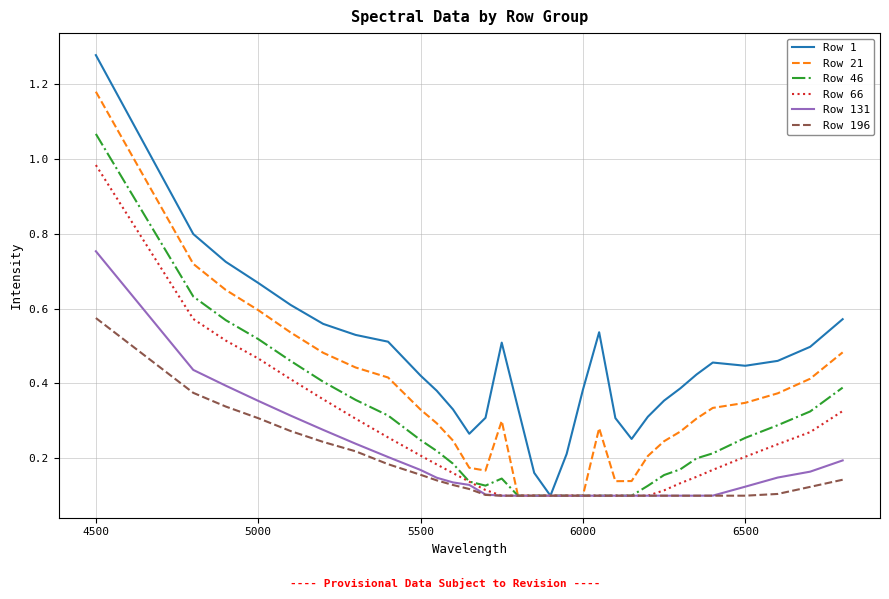

How many lines are shown in the chart?

6